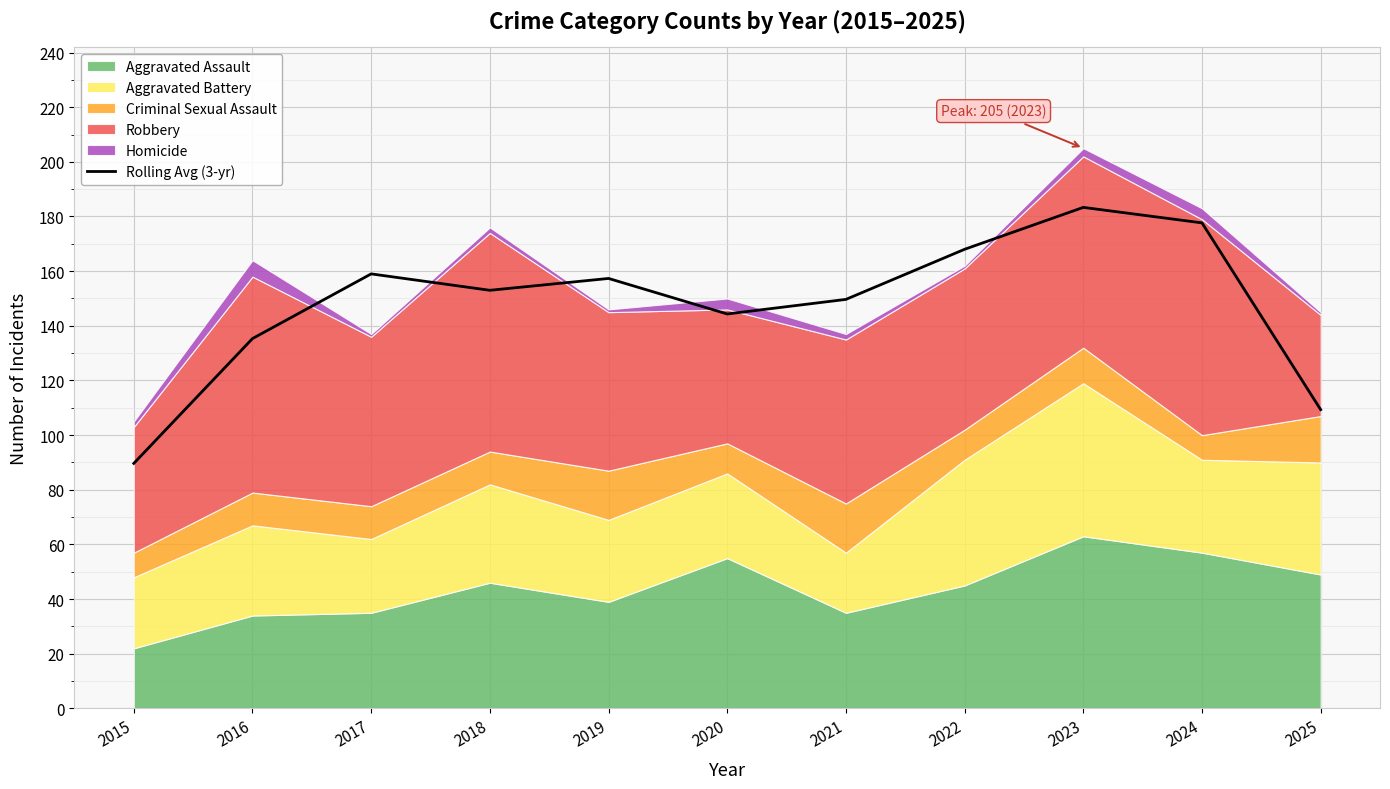

At which label is the value closest to 136?

2016